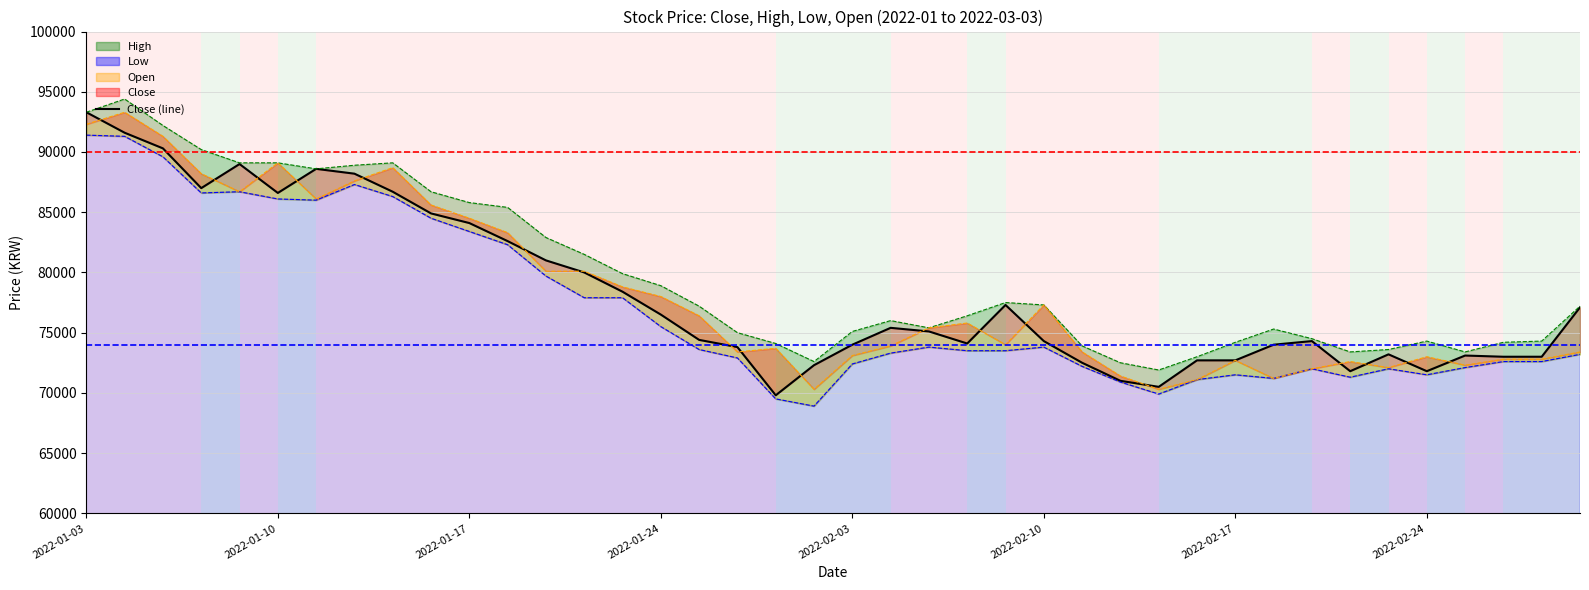

True or false: Close (line) and Open (line) intersect in this chart.

True